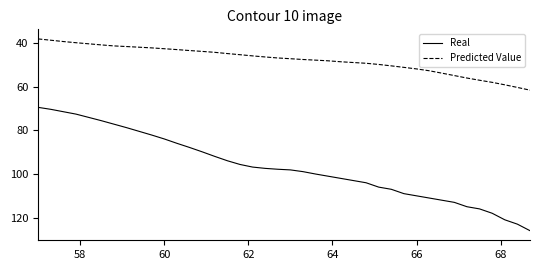

Which series has the widest spread of values?

Real